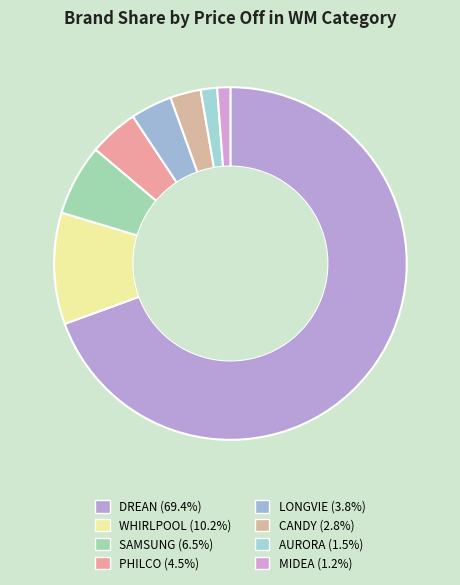

To the nearest percent, what is the difference between the largest and smallest slice percentages?

68%